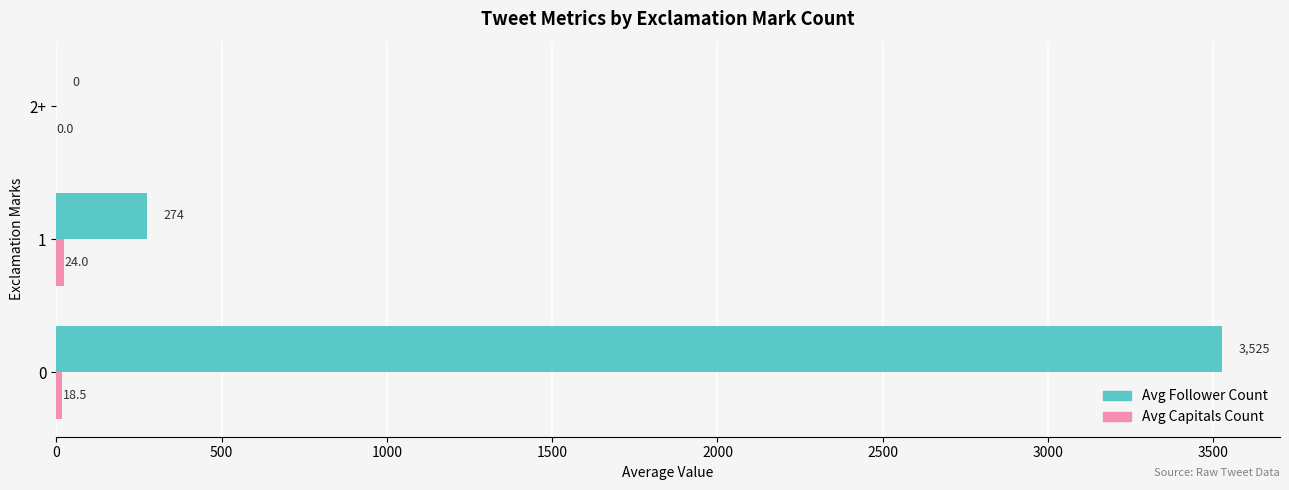

What is the total value across all series at 0?

3543.8